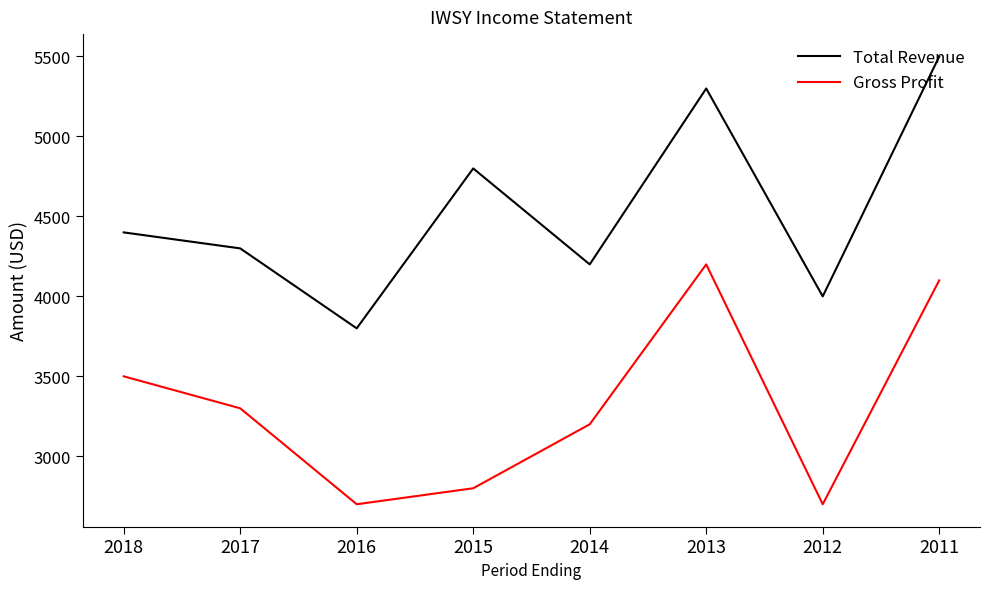

Reading left to right, transcribe all the data shown in this chart.

Total Revenue: 2018=4400	2017=4300	2016=3800	2015=4800	2014=4200	2013=5300	2012=4000	2011=5500
Gross Profit: 2018=3500	2017=3300	2016=2700	2015=2800	2014=3200	2013=4200	2012=2700	2011=4100